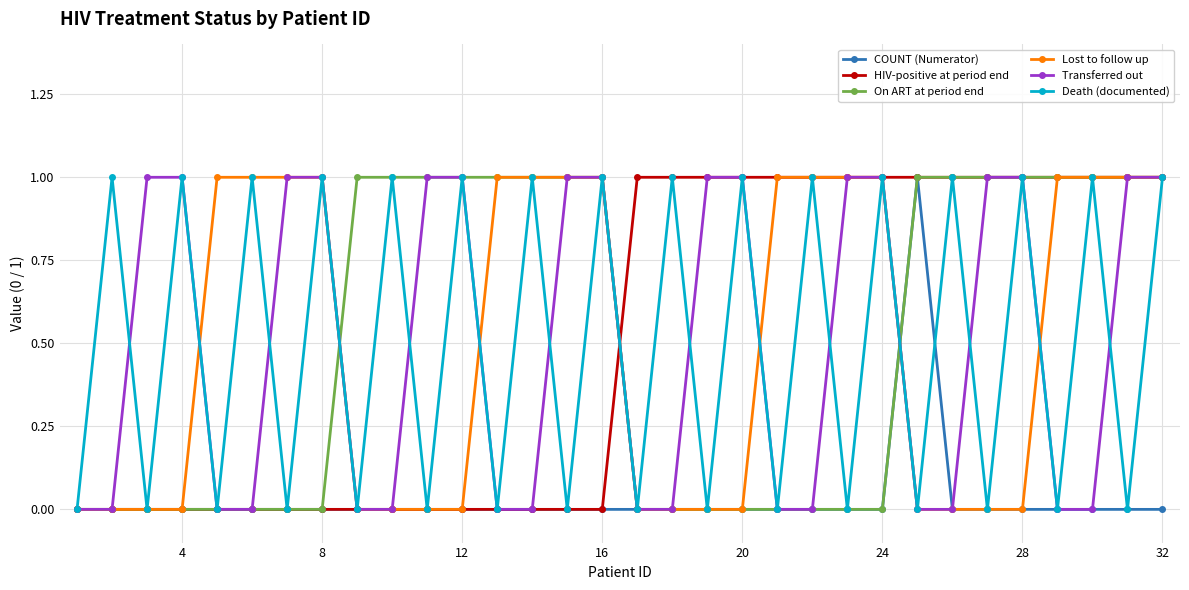

Does the chart have visible grid lines?

Yes